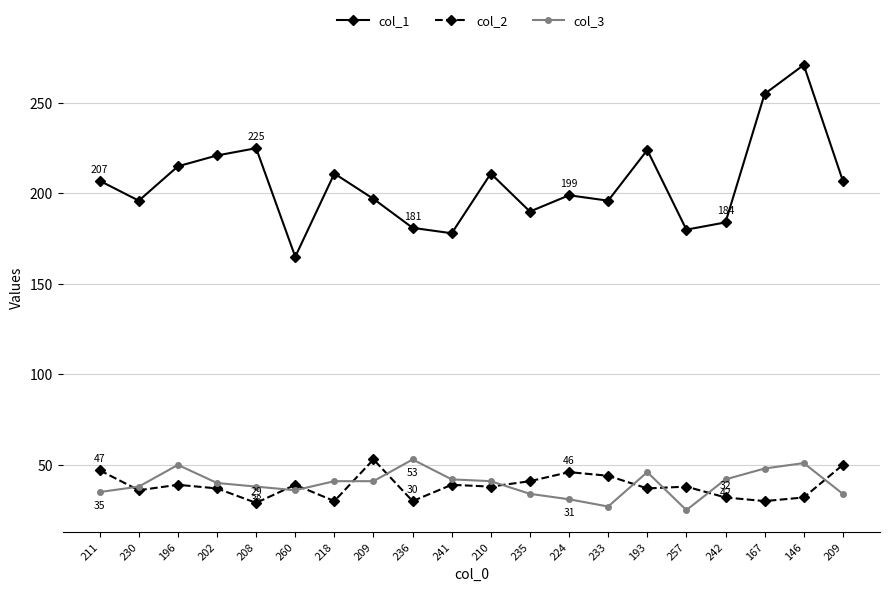

True or false: col_1 and col_2 intersect in this chart.

False